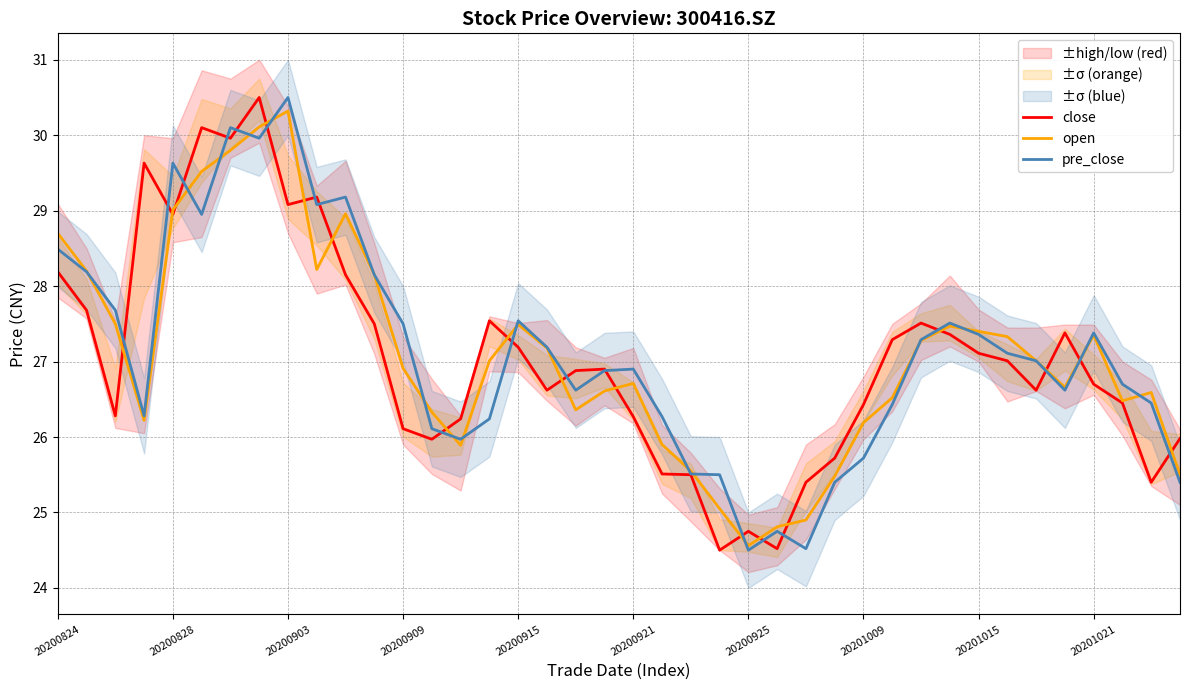

Count the number of data series in this chart.

3